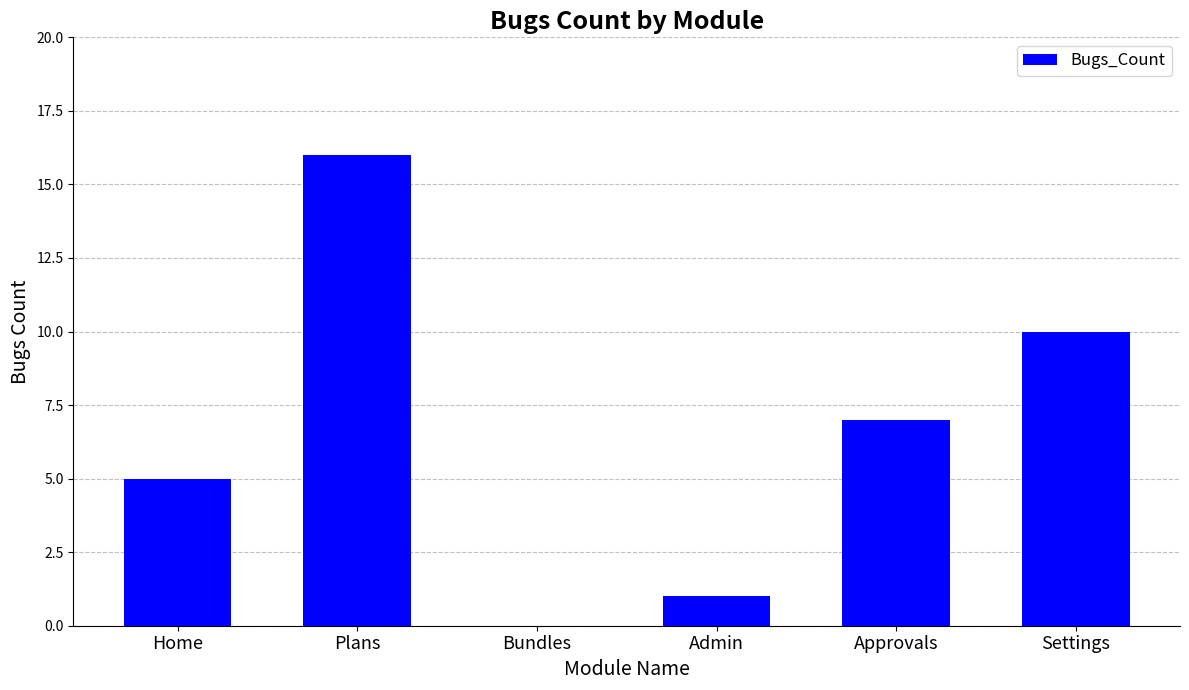

How many positive values are there?

5